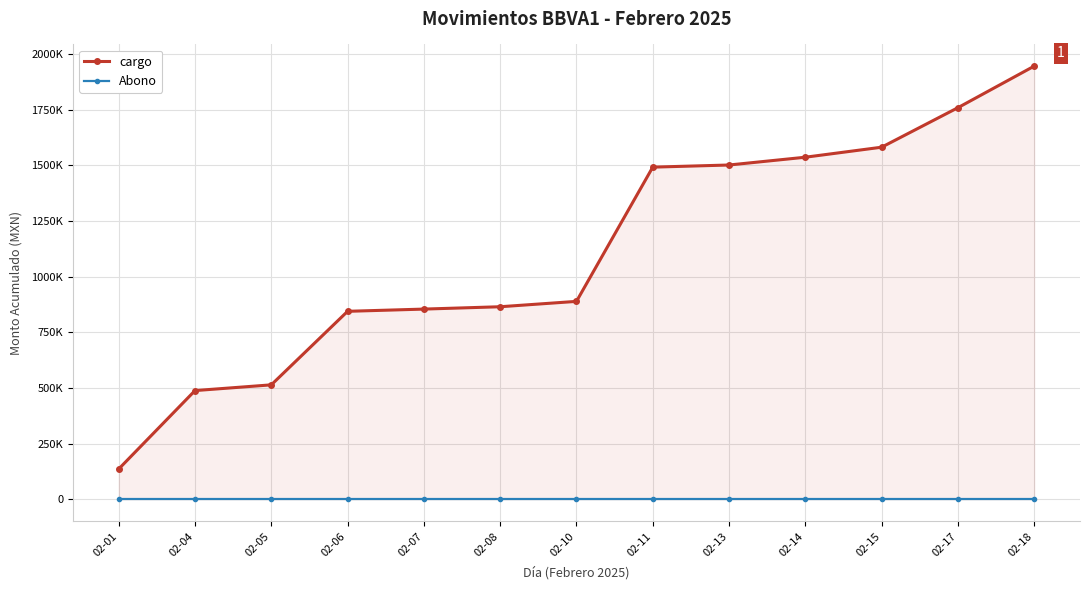

True or false: cargo has more than 0 interior local peaks.

False